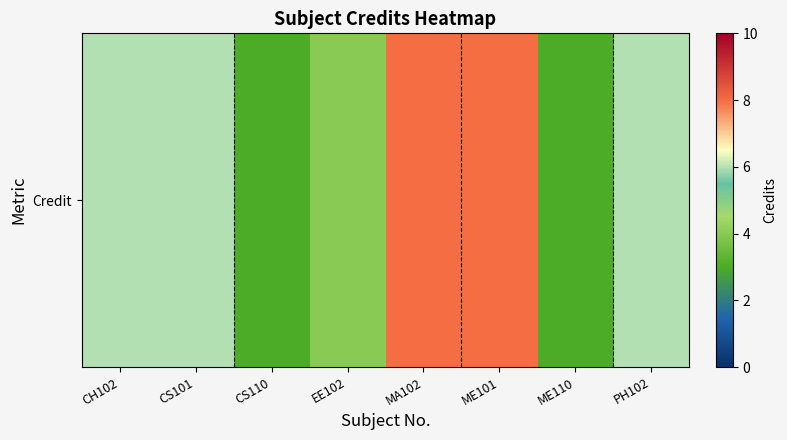

Reading right to left, extract all data points from this chart.

6	3	8	8	4	3	6	6